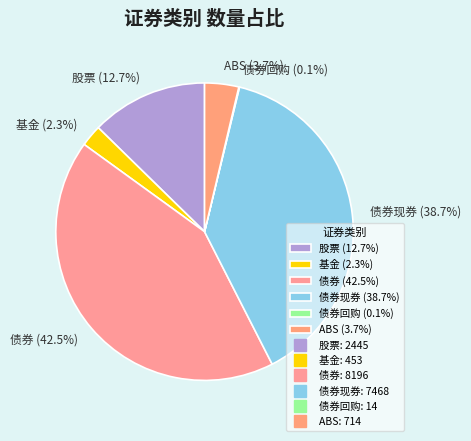

Combined, do 债券现券 (38.7%) and ABS (3.7%) account for over 50%?

No